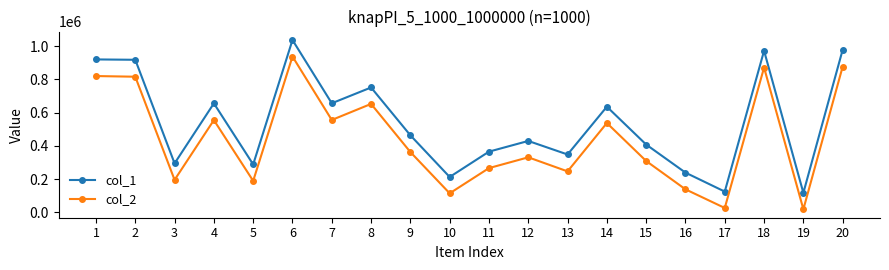

Does the chart have visible grid lines?

No